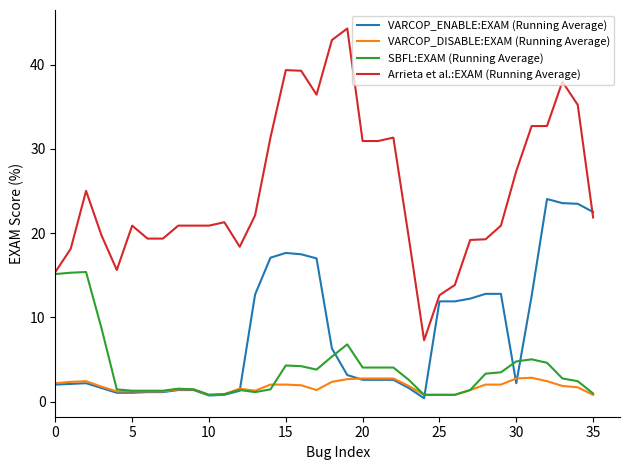

Which series has the largest total across all categories?

Arrieta et al.:EXAM (Running Average)